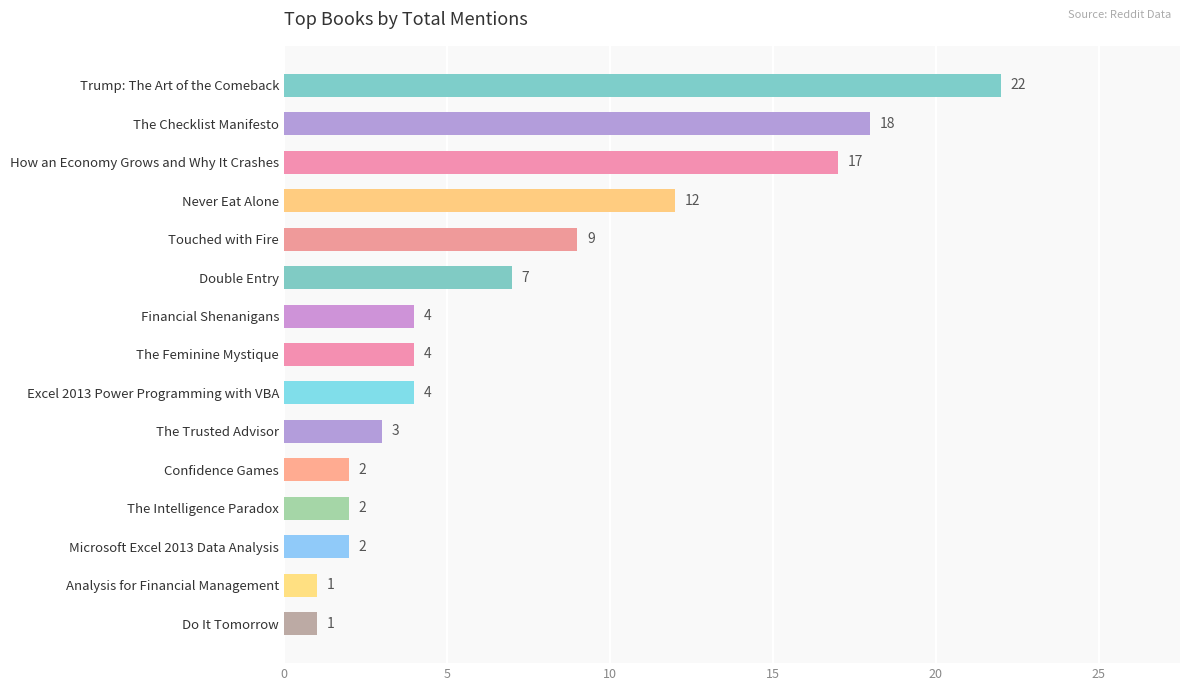

What is the label of the 13th bar from the top?

Microsoft Excel 2013 Data Analysis